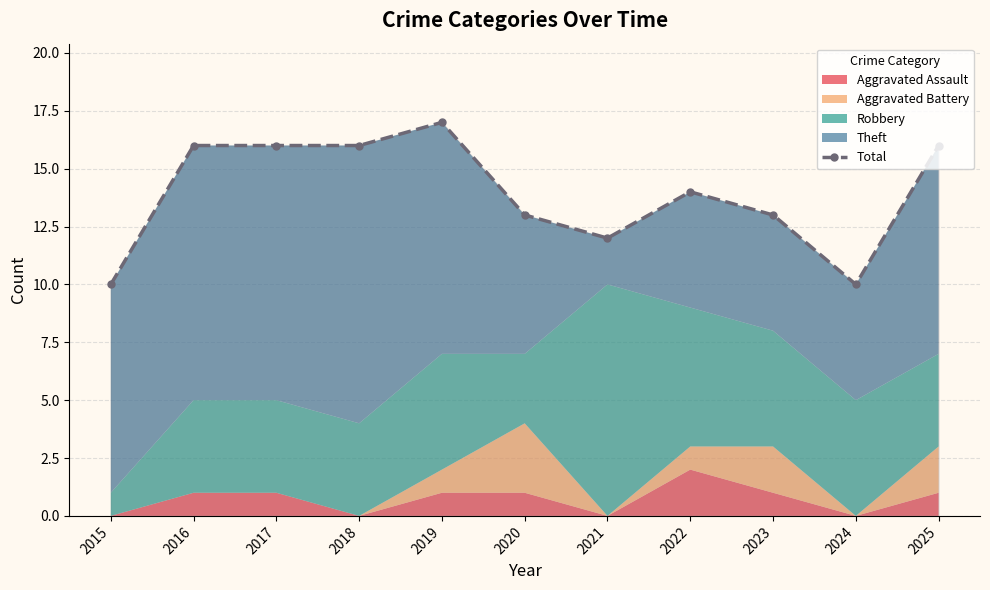

Where is the first local maximum?

2019